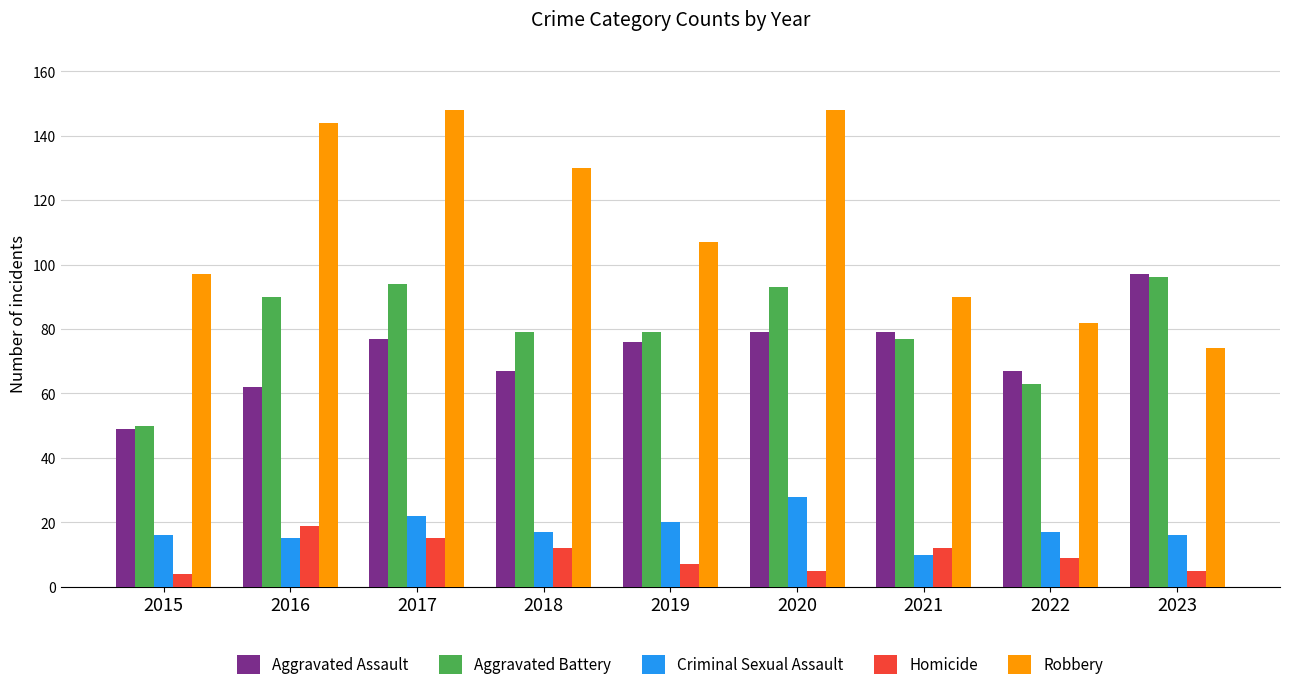

Are the bars grouped side by side (vs. stacked)?

Yes